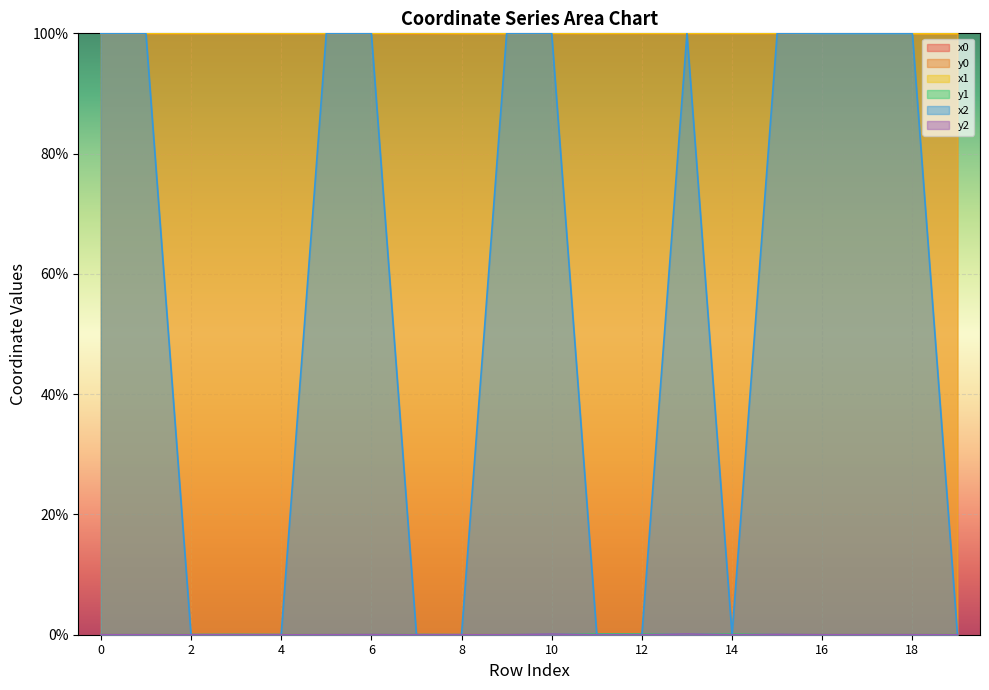

The value of x0 at 11 is 100.0. True or false?

True